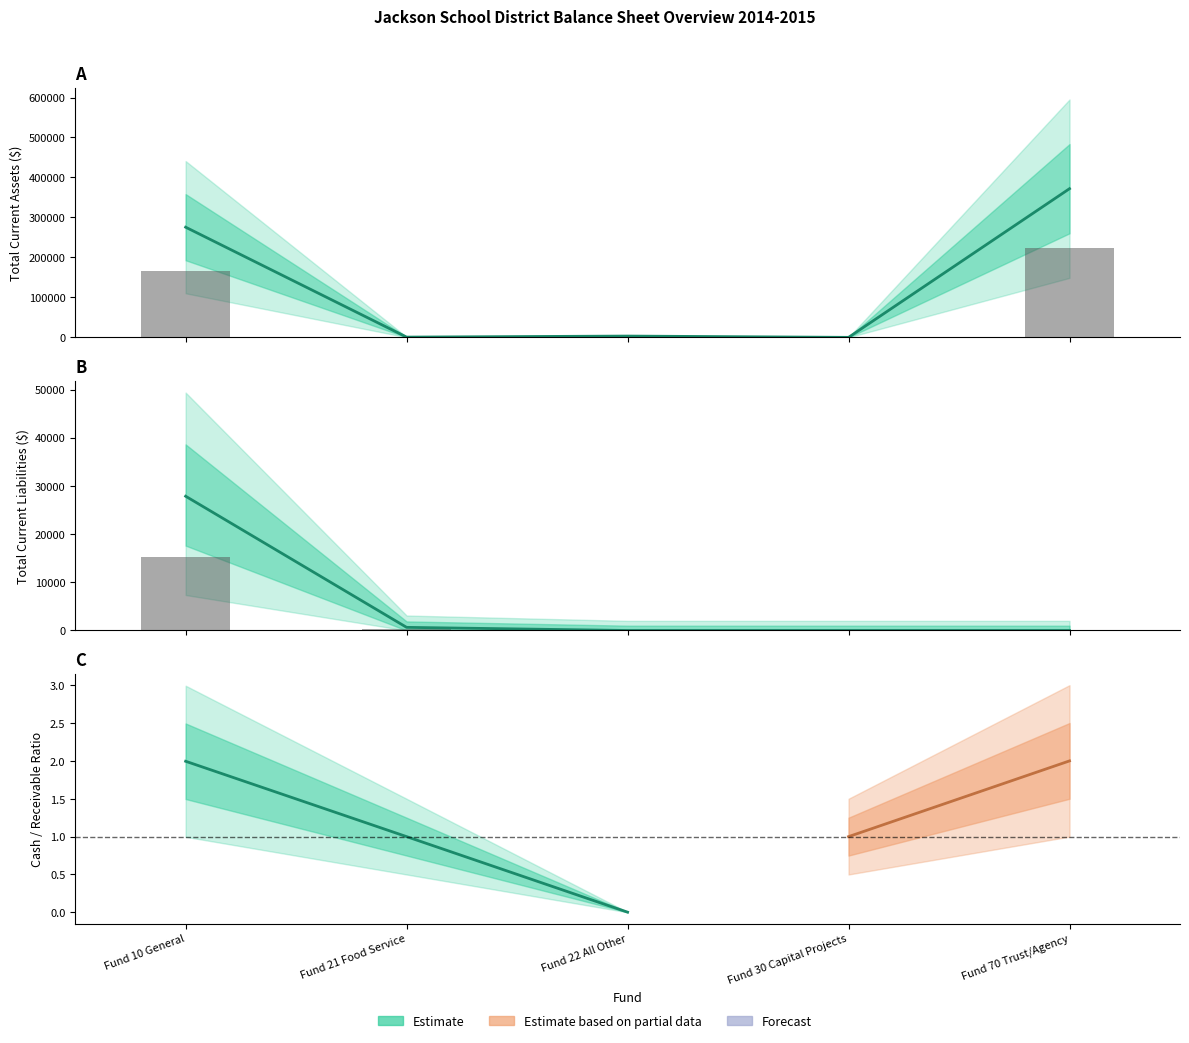

Which series has the largest range (max minus min)?

Total Current Assets